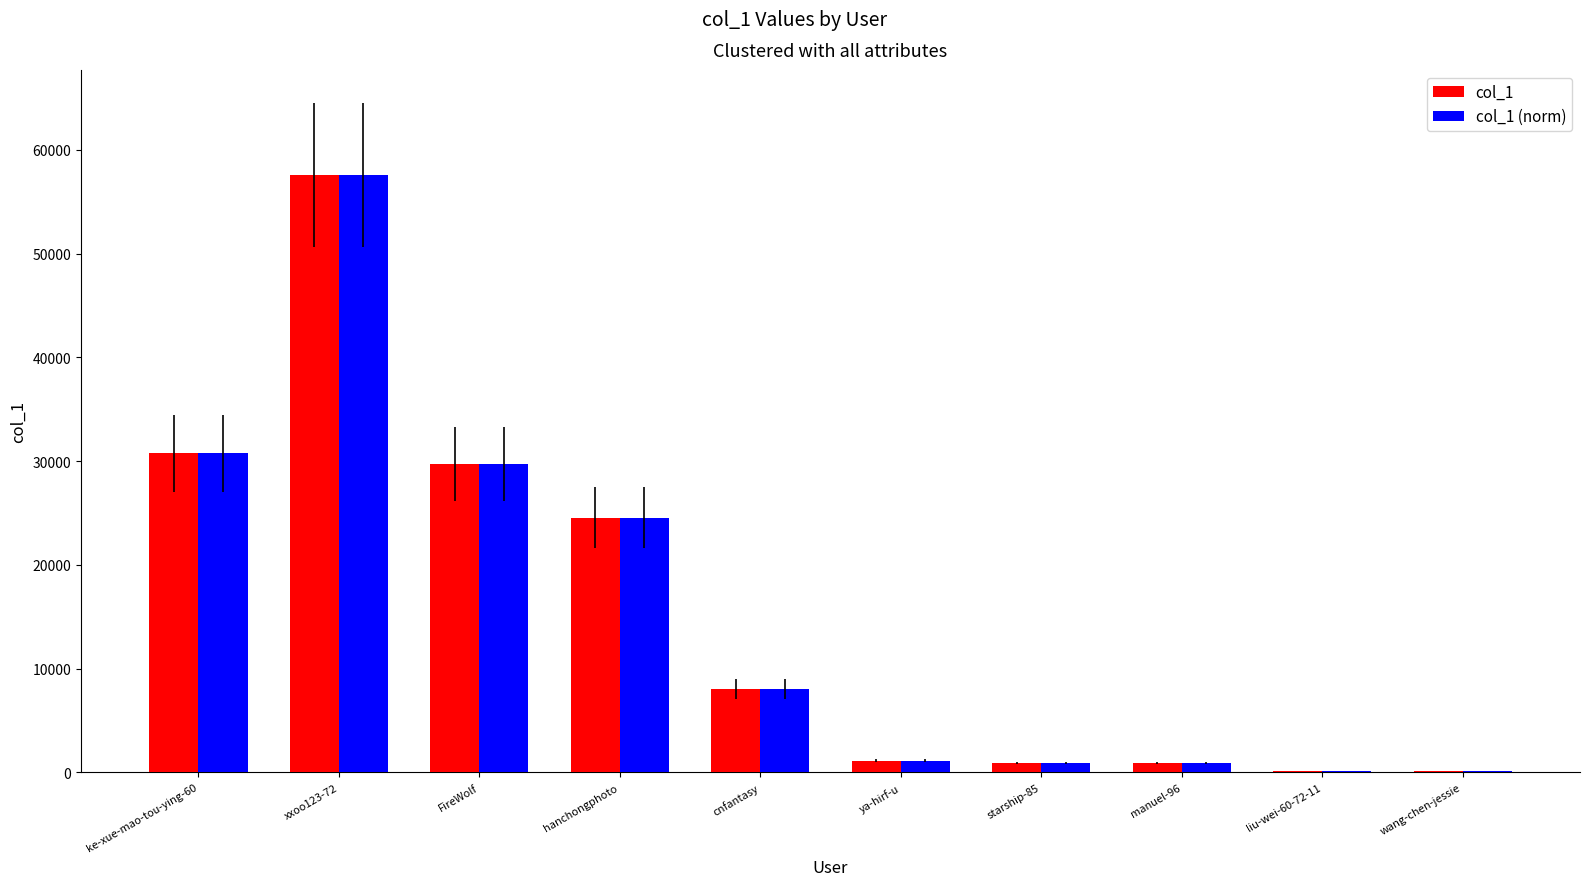

At which category is the sum across all series the highest?

xxoo123-72